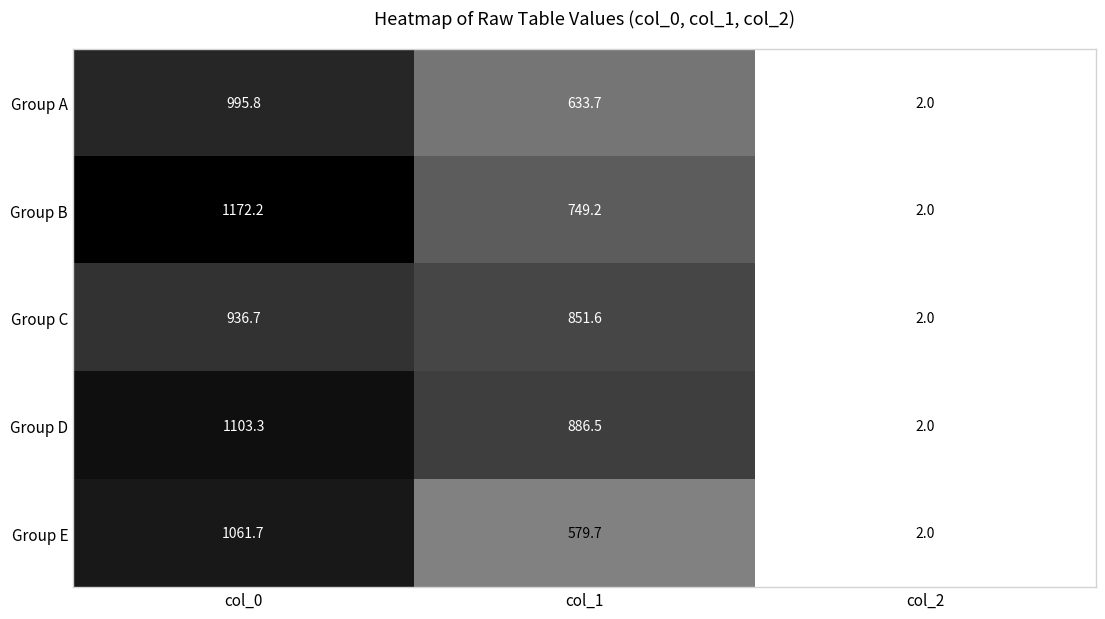

At which label is Group B closest to 587?

col_1